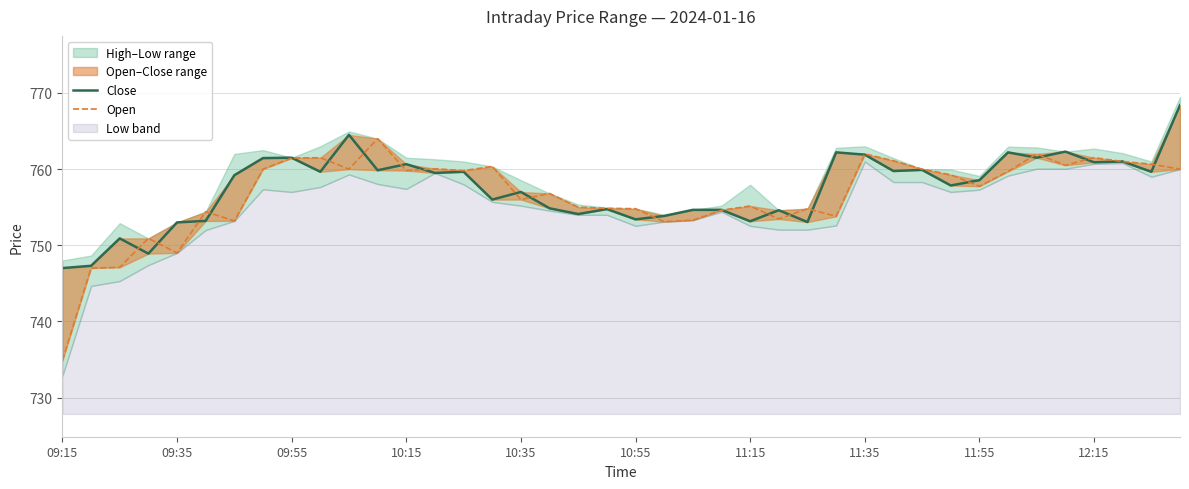

What is the sum of the Close values at 10:35 and 30?

1512.9